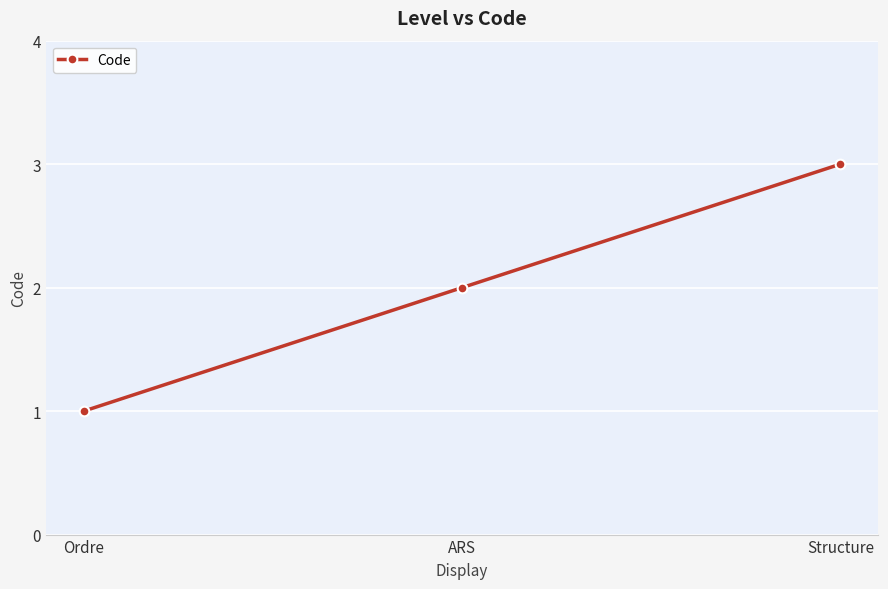

Reading left to right, what are all the values shown in this chart?

1	2	3